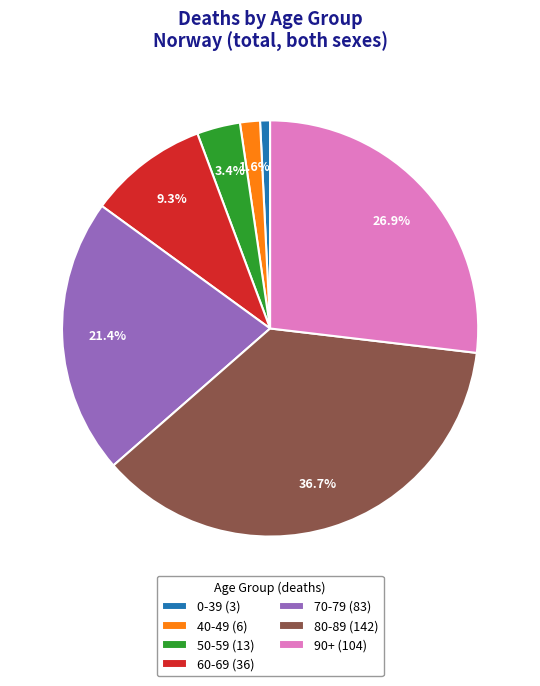

What percentage is NOT represented by 60-69?

90.7%